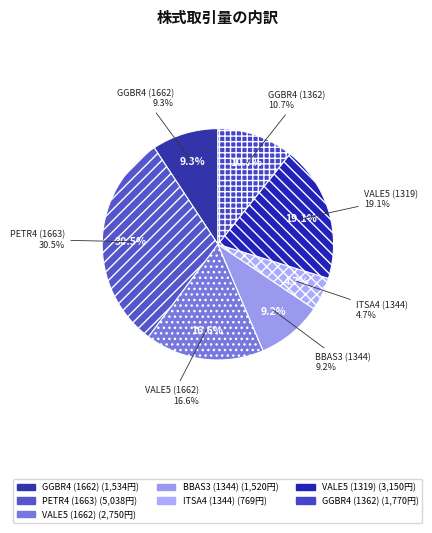

Combined, do VALE5 (1662) and GGBR4 (1362) account for over 50%?

No